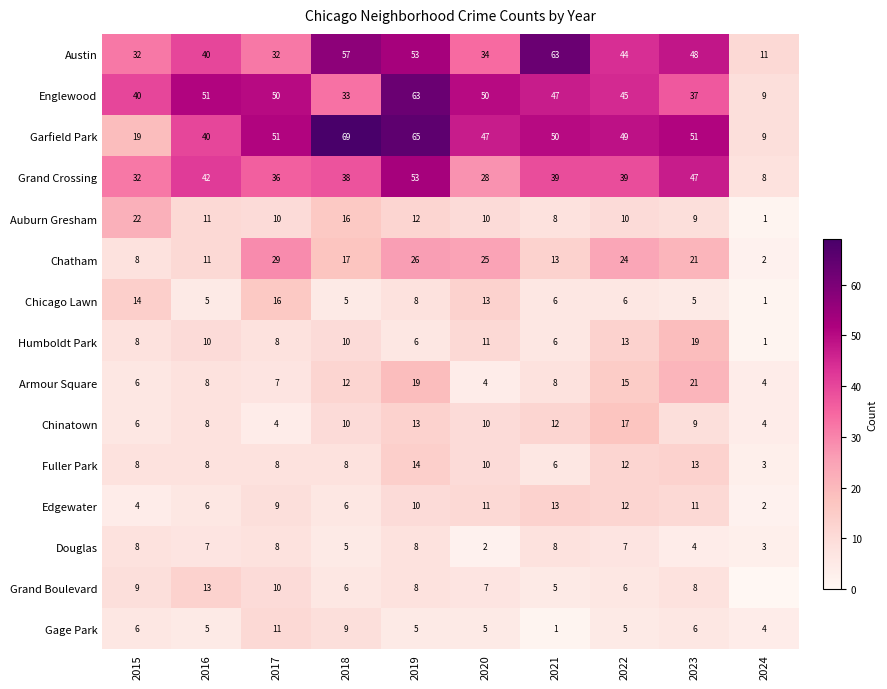

What value does the Grand Crossing series have at 2022, to the nearest 10?

40